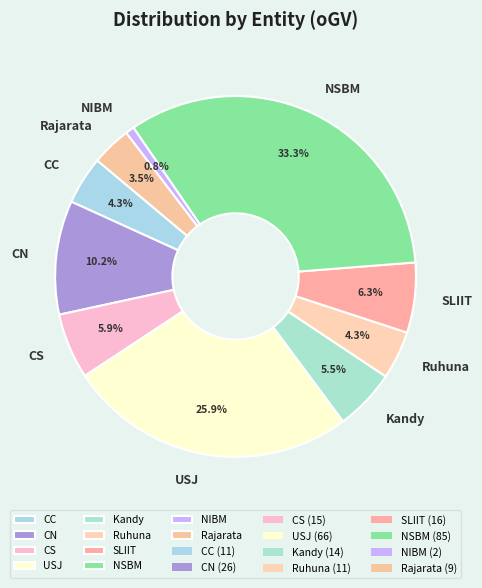

Is CN the majority of the pie?

No